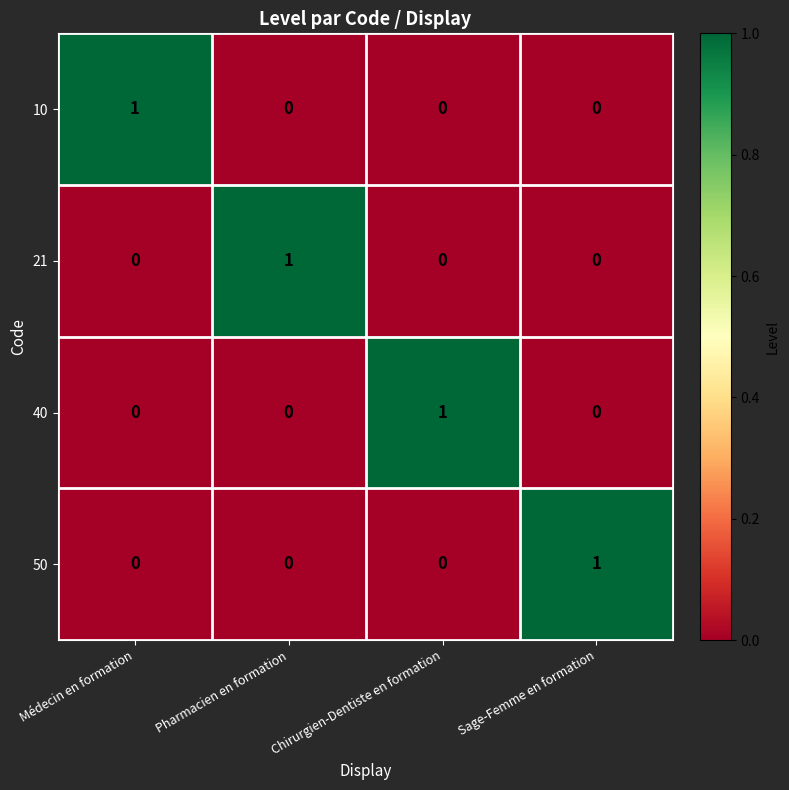

Reading left to right, what are all the values shown in this chart?

10: Médecin en formation=1	Pharmacien en formation=0	Chirurgien-Dentiste en formation=0	Sage-Femme en formation=0
21: Médecin en formation=0	Pharmacien en formation=1	Chirurgien-Dentiste en formation=0	Sage-Femme en formation=0
40: Médecin en formation=0	Pharmacien en formation=0	Chirurgien-Dentiste en formation=1	Sage-Femme en formation=0
50: Médecin en formation=0	Pharmacien en formation=0	Chirurgien-Dentiste en formation=0	Sage-Femme en formation=1